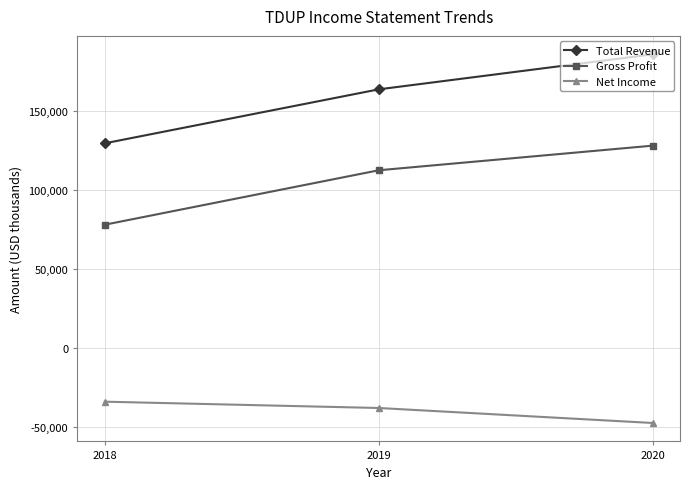

What is the difference between the highest and lowest values at 2018?

163800